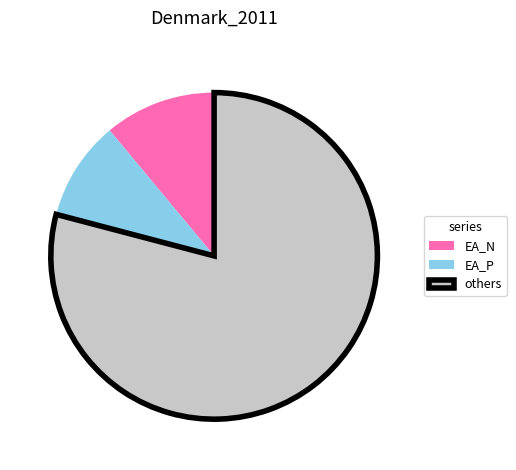

Is the sum of EA_P and EA_N greater than half?

No